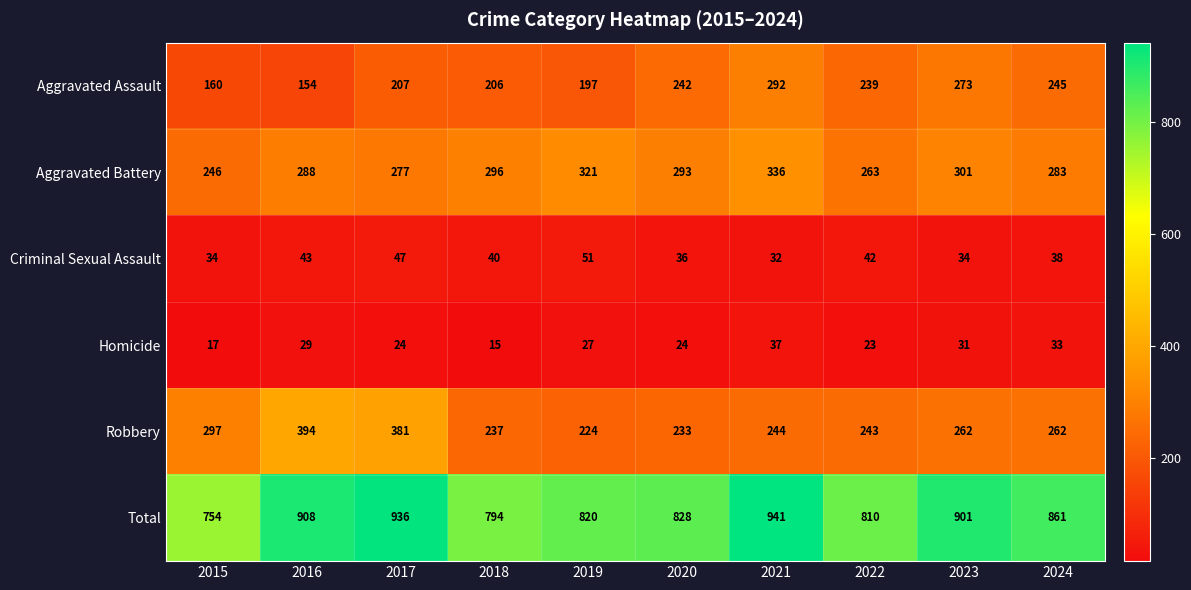

List the series in order of their peak value, lowest first.

Homicide, Criminal Sexual Assault, Aggravated Assault, Aggravated Battery, Robbery, Total